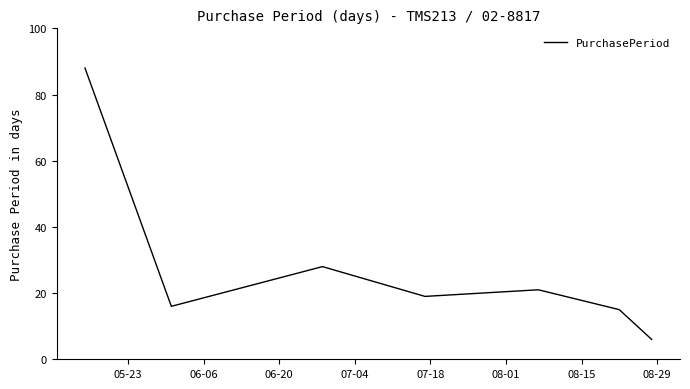

Is this an area chart (filled region under the line)?

No